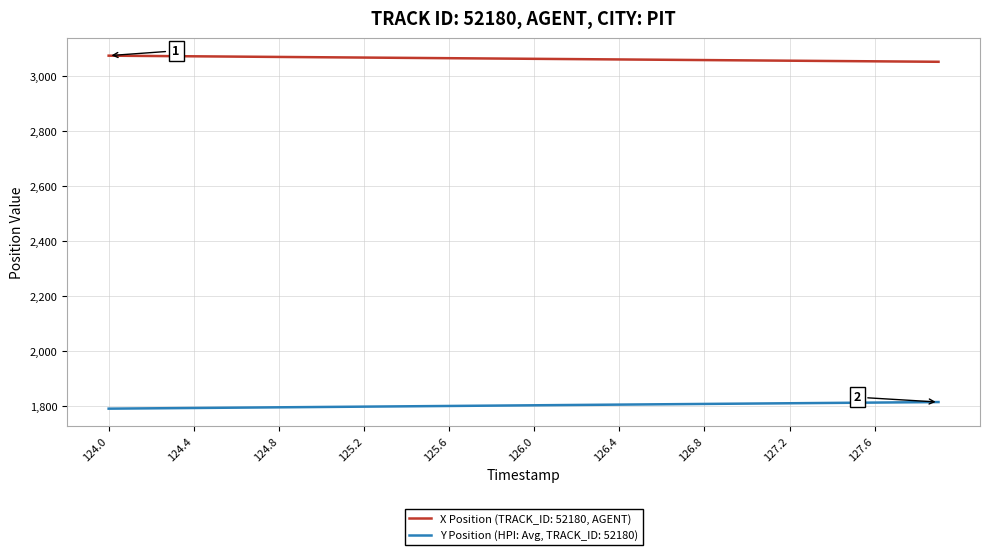

How many lines are shown in the chart?

2